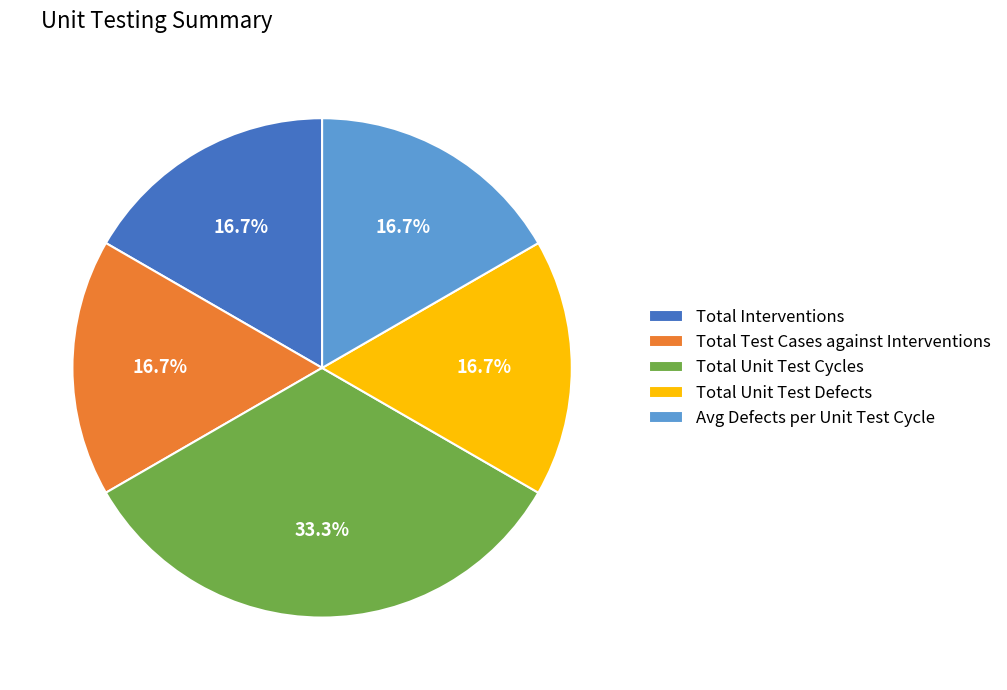

To the nearest percent, what is the difference between the Total Unit Test Cycles and Total Test Cases against Interventions slice percentages?

17%